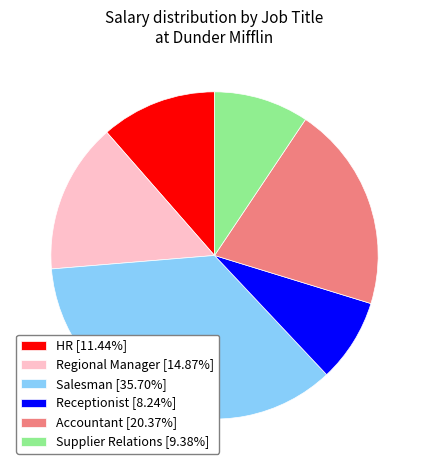

Do Salesman and Supplier Relations together represent more than half of the pie?

No